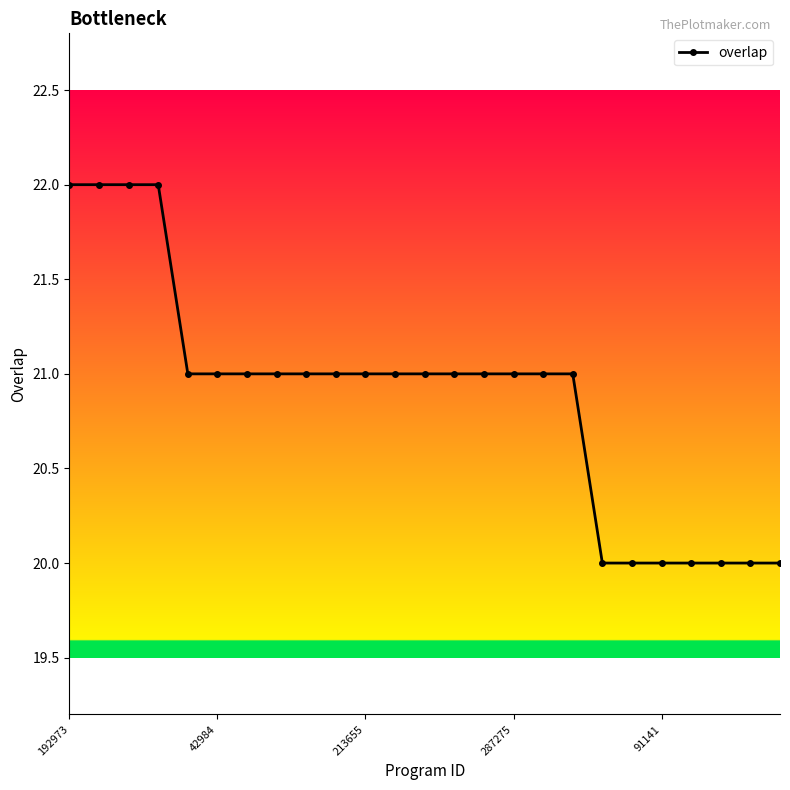

Reading left to right, extract all data points from this chart.

22	22	22	22	21	21	21	21	21	21	21	21	21	21	21	21	21	21	20	20	20	20	20	20	20